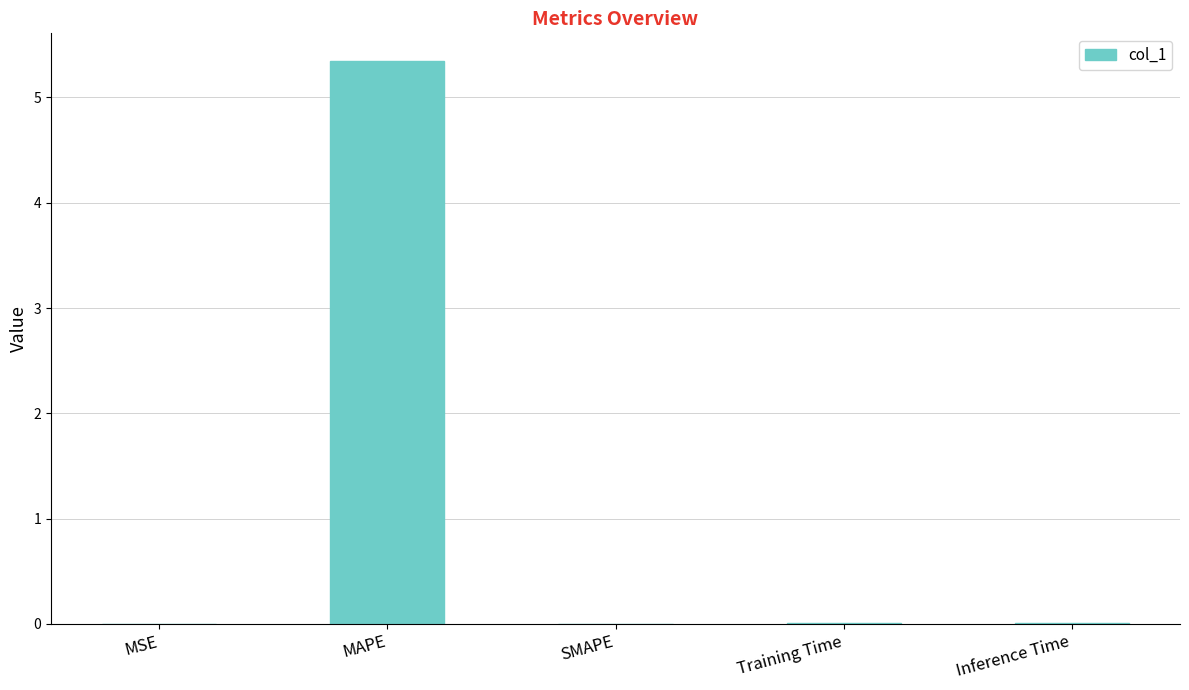

The value at MSE is 0.0. True or false?

True